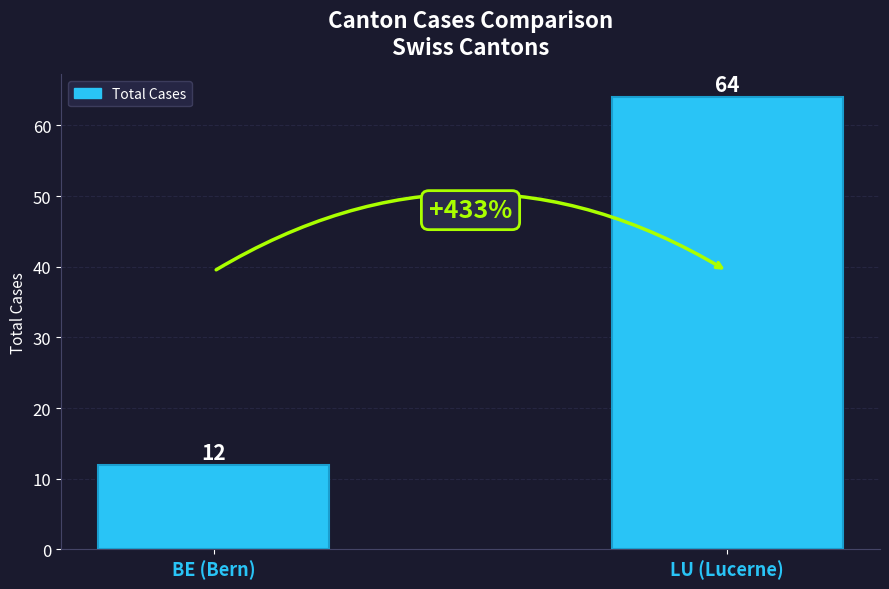

How many bars are there in total?

2